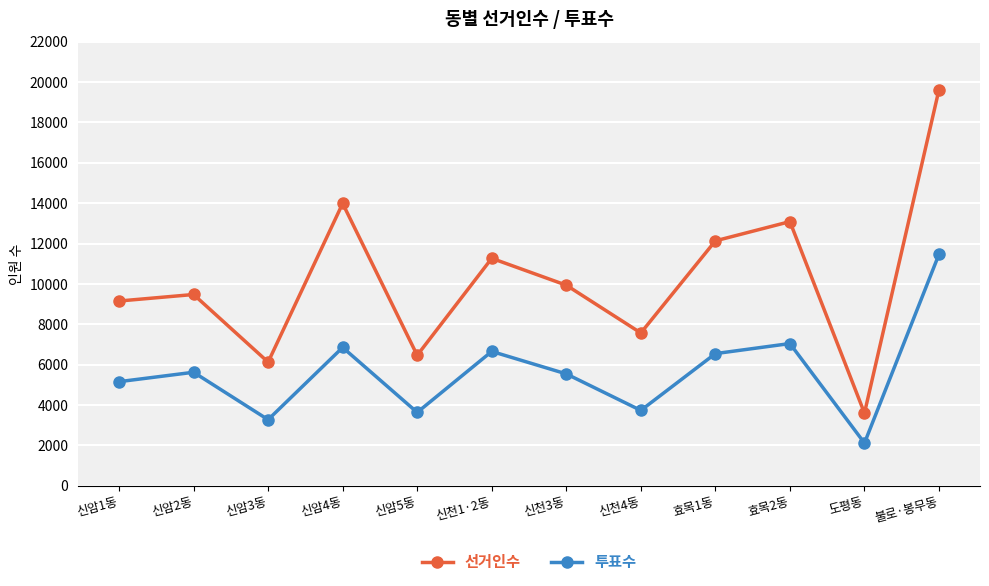

True or false: 투표수 and 선거인수 cross at least once.

False